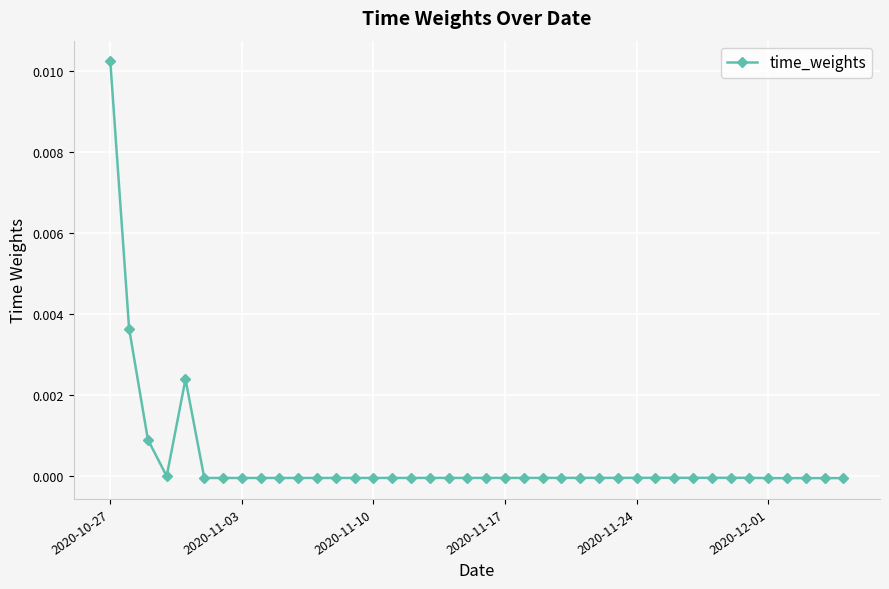

Which category has the highest value across all series?

2020-10-27